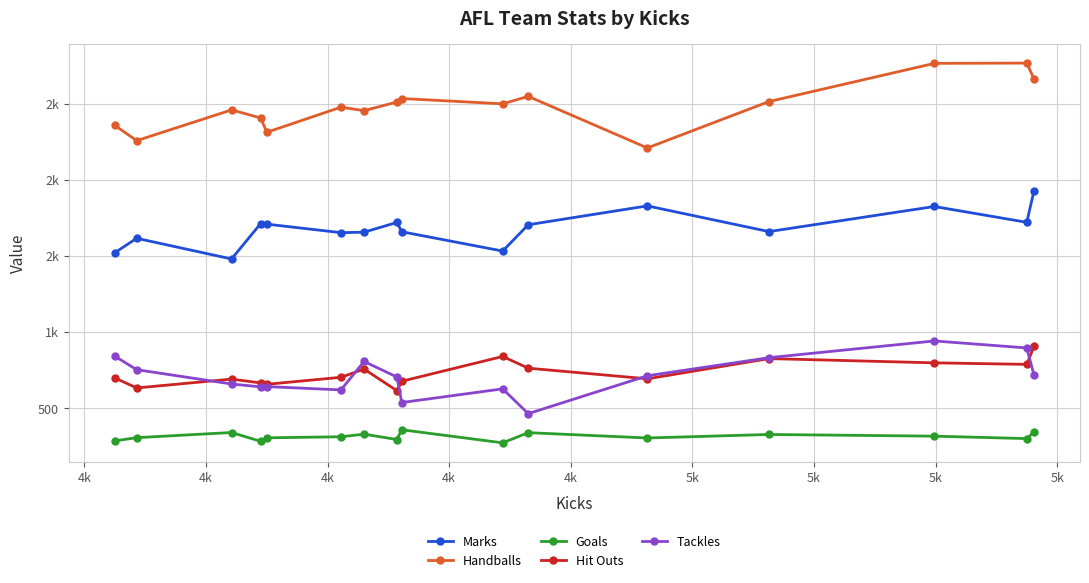

What are all the series names shown in the legend?

Marks, Handballs, Goals, Hit Outs, Tackles